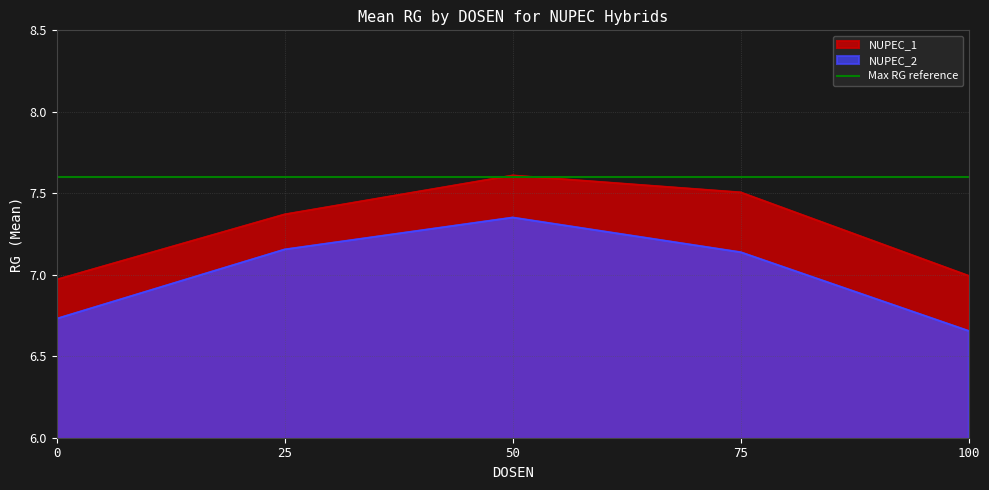

Between 0 and 100, which is larger?

100